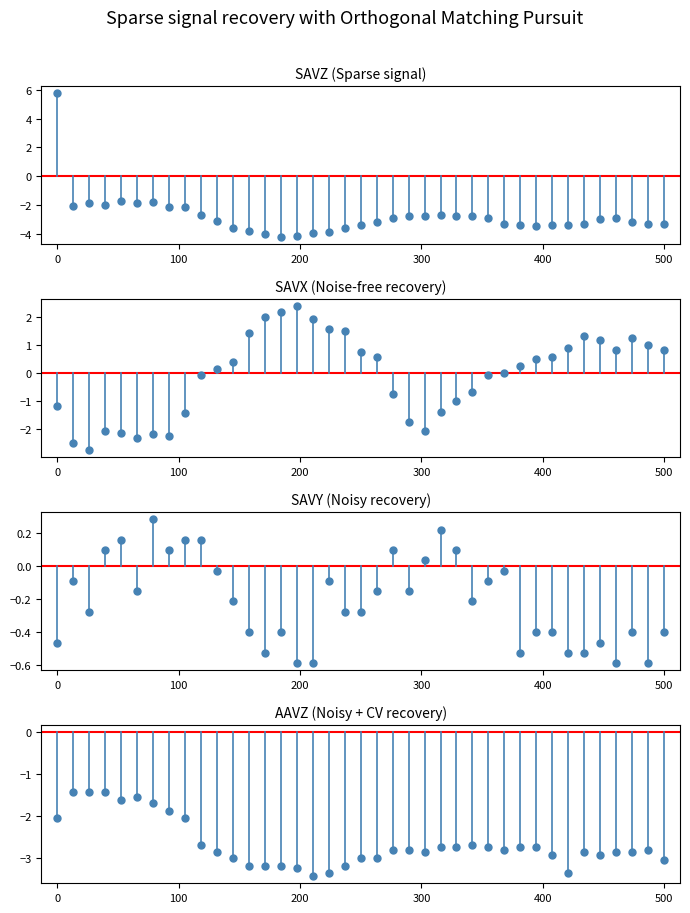

Which has a higher value, 17 or 31?

31